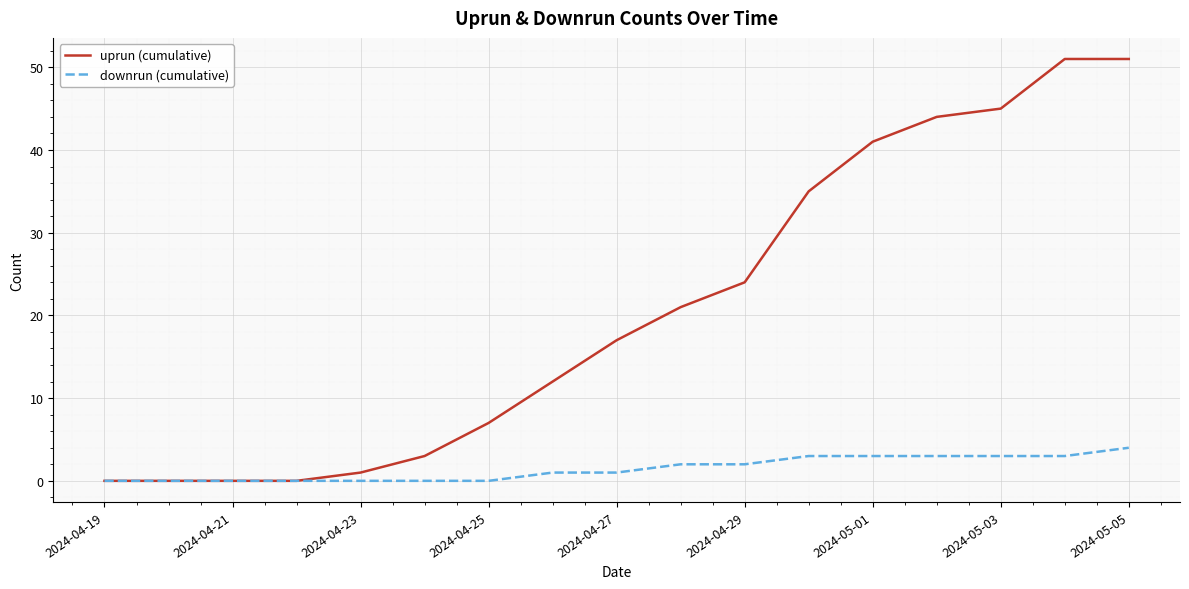

Which series has the widest spread of values?

uprun (cumulative)